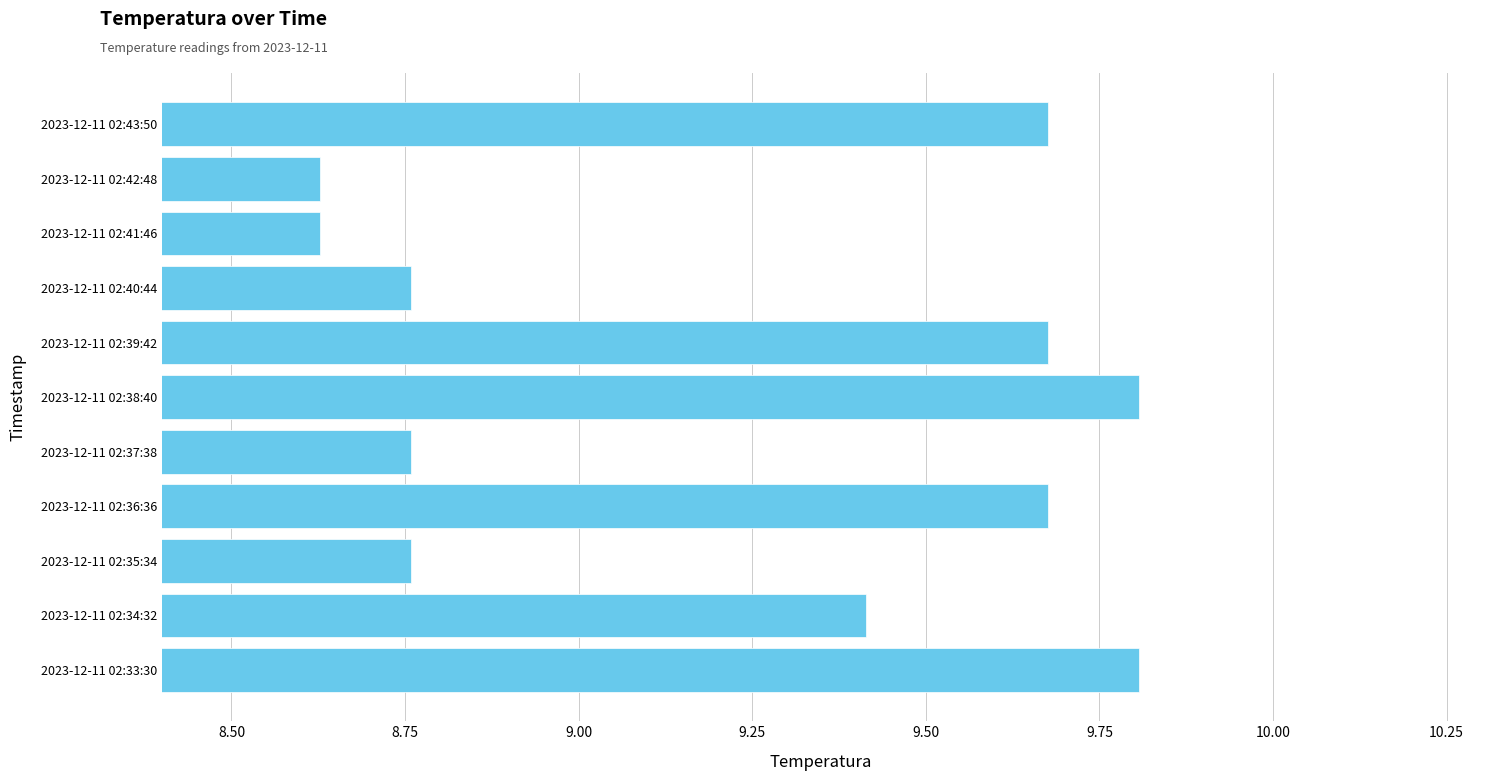

Between 2023-12-11 02:42:48 and 2023-12-11 02:40:44, which is larger?

2023-12-11 02:40:44